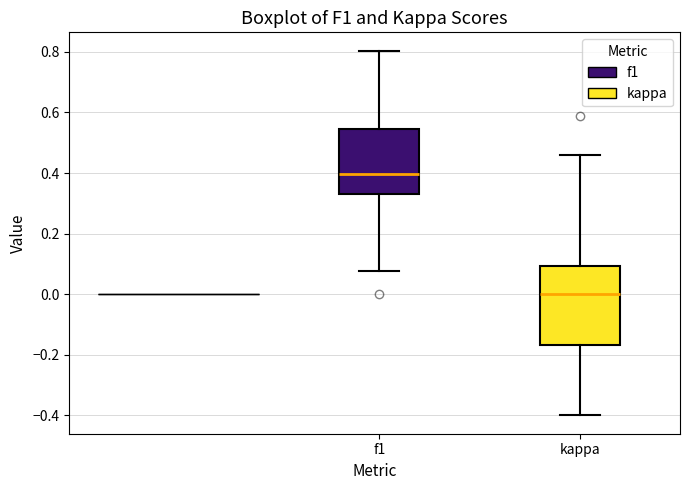

Reading left to right, read every box against the y-axis: the position of its median line, the range the box covers, and the ends of its whiskers. The values are not printed on the chart, so give them approximately, as read against the axis.

f1: median 0.40, box 0.34 to 0.54, whiskers 0.08 to 0.80
kappa: median 0.00, box -0.16 to 0.10, whiskers -0.40 to 0.46